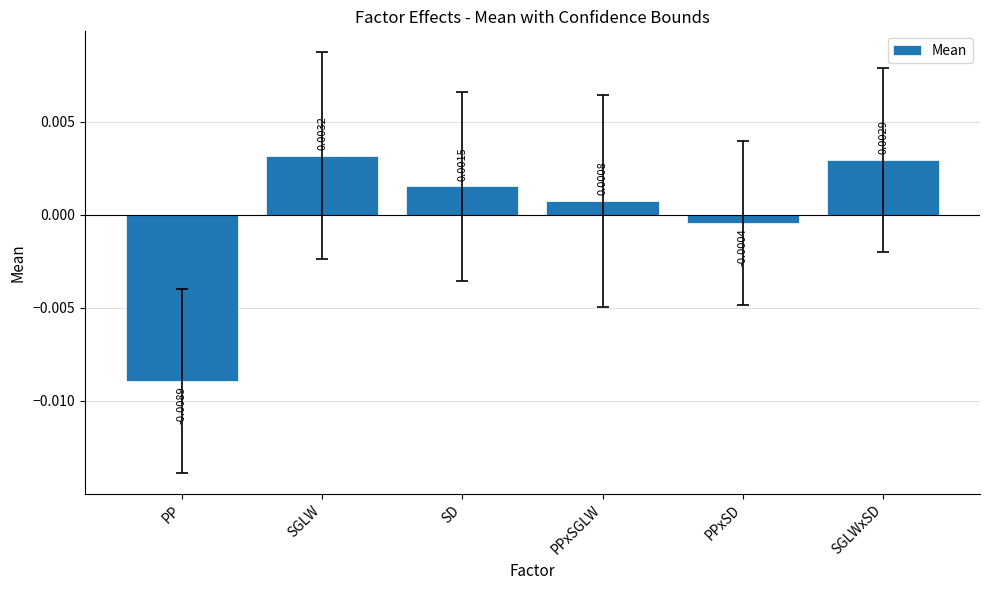

How many data points are above 0?

4